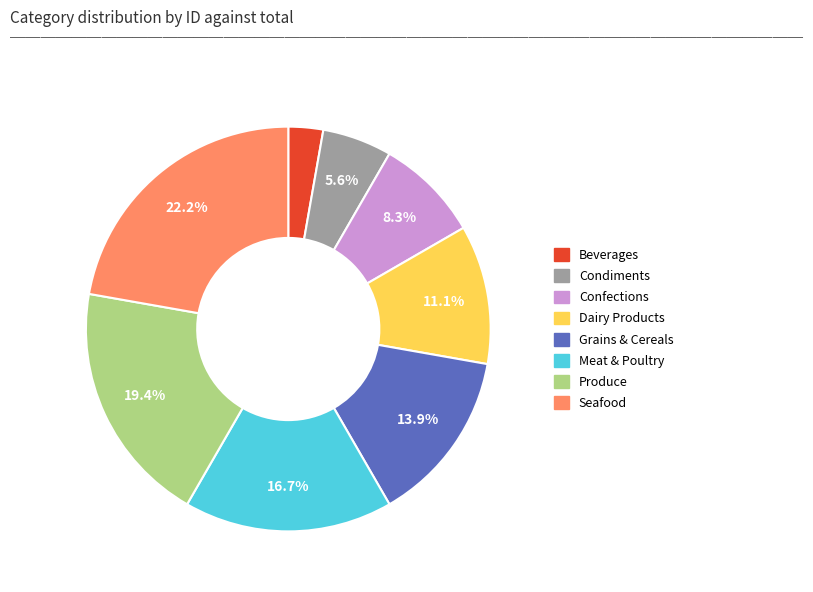

To the nearest percent, what percentage of the pie is Grains & Cereals?

14%